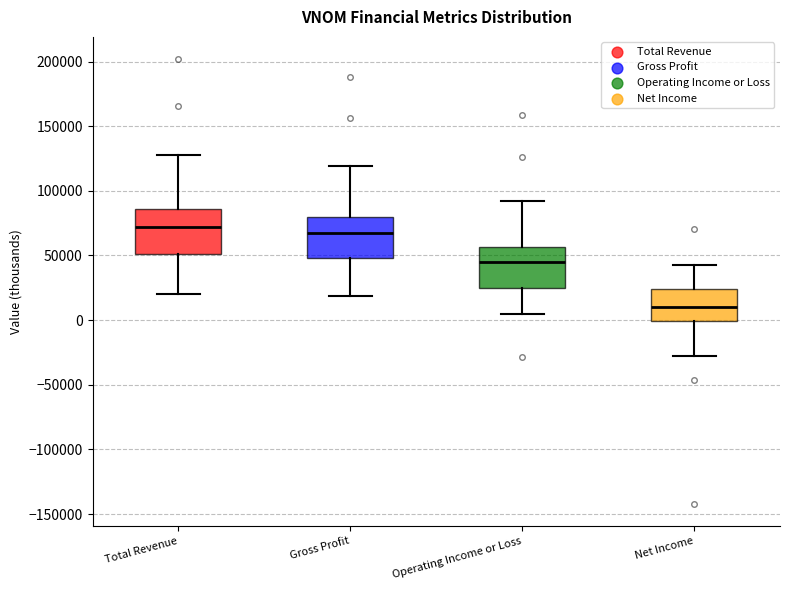

Reading left to right, transcribe this box plot: for each box, give where its median line is, the range the box spans, and where its two whiskers end, as read against the y-axis. The values are not printed on the chart, so give them approximately, as read against the axis.

Total Revenue: median 70000, box 50000 to 85000, whiskers 20000 to 130000
Gross Profit: median 70000, box 50000 to 80000, whiskers 20000 to 120000
Operating Income or Loss: median 45000, box 25000 to 55000, whiskers 5000 to 90000
Net Income: median 10000, box 0 to 25000, whiskers -30000 to 45000